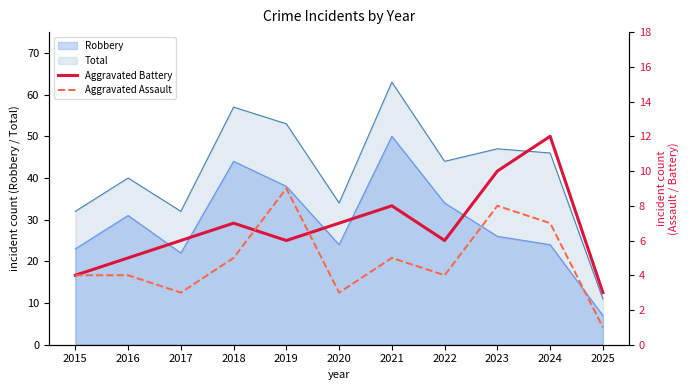

The Aggravated Assault series shows 4 at 2022. True or false?

True